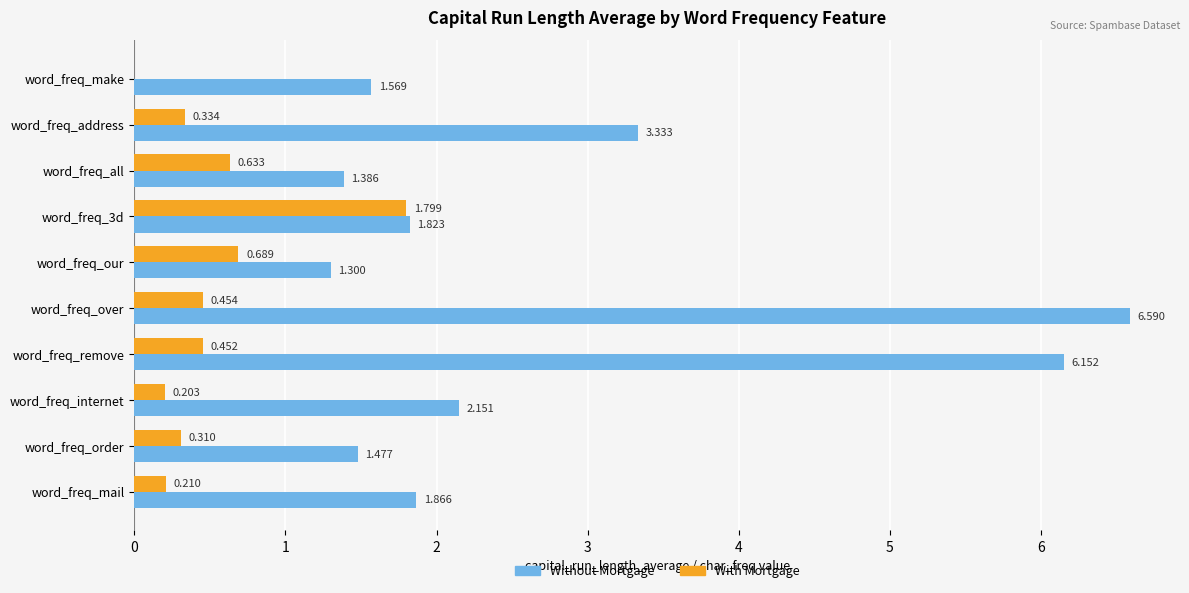

Which category has the highest value across all series?

word_freq_over